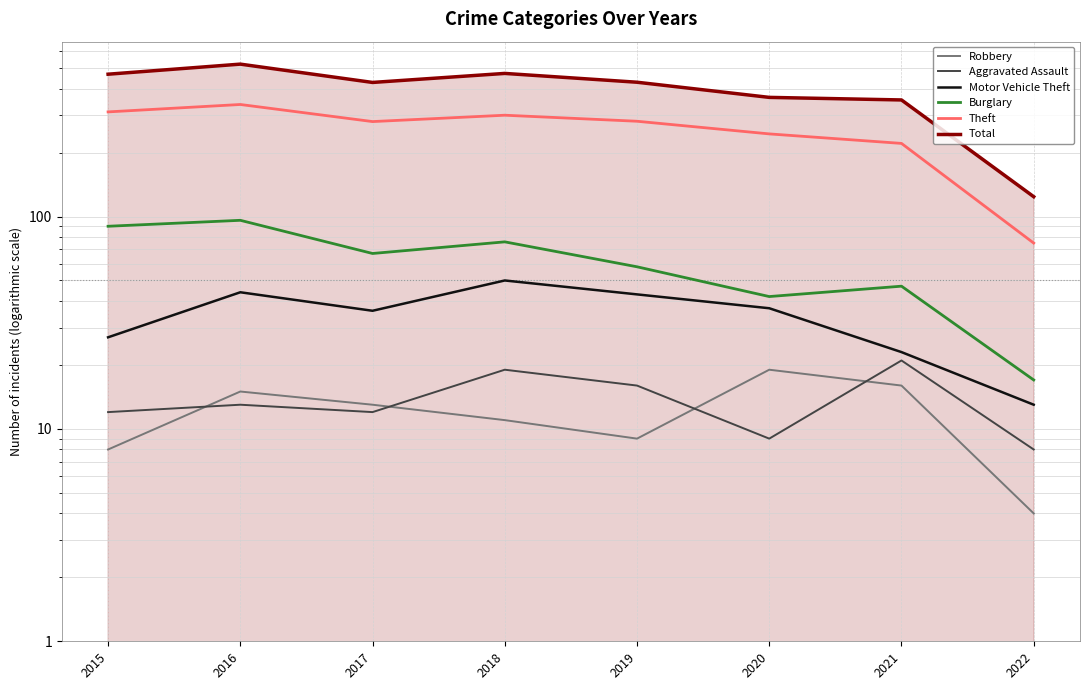

At which category is the sum across all series the highest?

2016